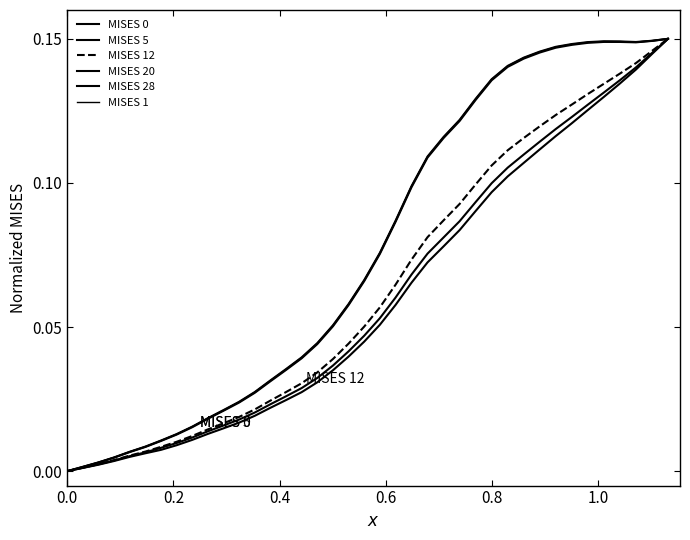

Does the chart have visible grid lines?

No